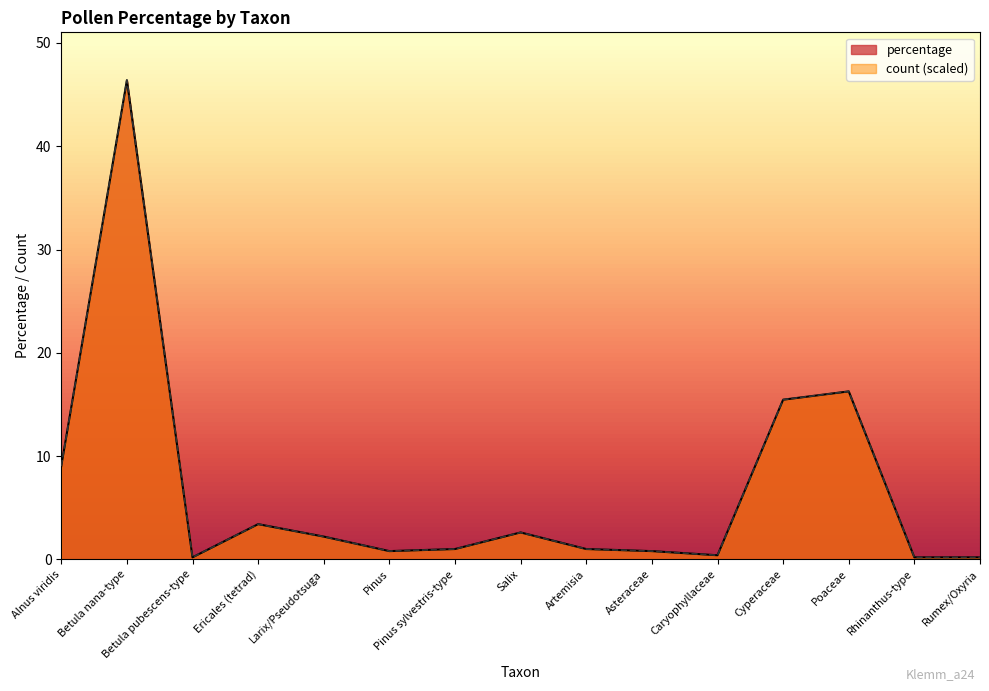

What is the approximate value of count at Asteraceae?

0.8